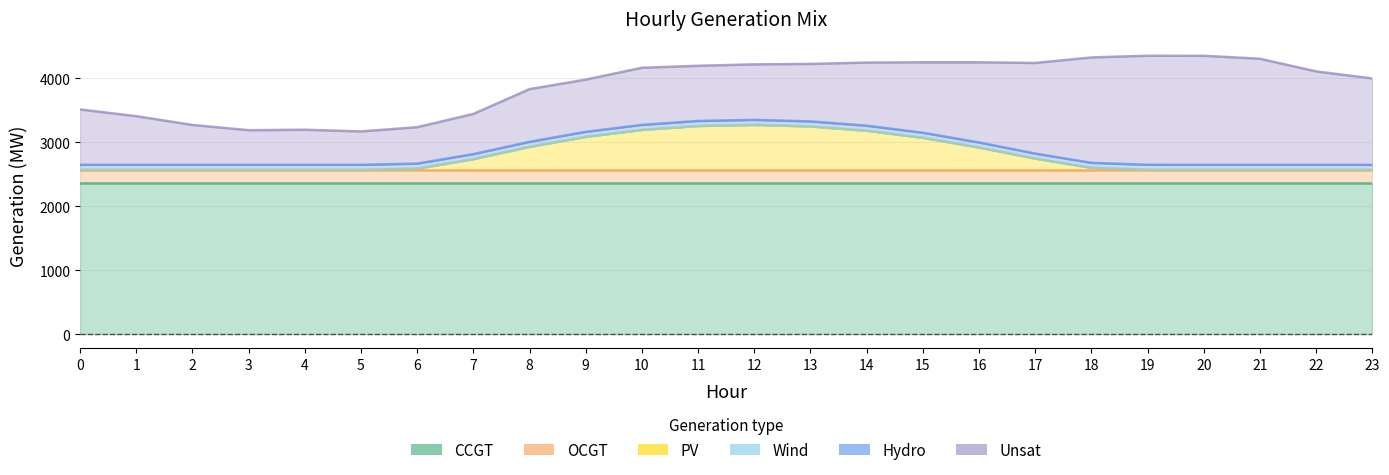

What is the highest value of the Unsat series?

1703